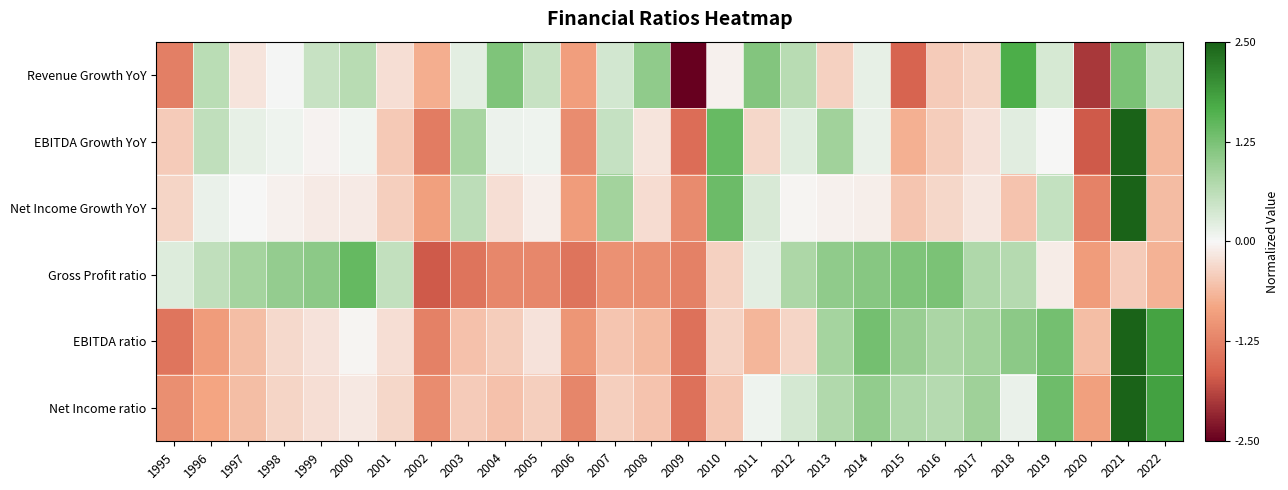

Reading left to right, what are all the values shown in this chart?

Revenue Growth YoY: 1995=-1.3	1996=0.6	1997=-0.2	1998=0.0	1999=0.5	2000=0.6	2001=-0.2	2002=-0.7	2003=0.2	2004=1.2	2005=0.5	2006=-0.9	2007=0.4	2008=1.1	2009=-2.7	2010=-0.1	2011=1.2	2012=0.6	2013=-0.4	2014=0.2	2015=-1.6	2016=-0.4	2017=-0.3	2018=1.7	2019=0.3	2020=-2.0	2021=1.2	2022=0.5
EBITDA Growth YoY: 1995=-0.4	1996=0.6	1997=0.2	1998=0.1	1999=-0.0	2000=0.1	2001=-0.5	2002=-1.3	2003=0.8	2004=0.1	2005=0.1	2006=-1.1	2007=0.5	2008=-0.2	2009=-1.5	2010=1.4	2011=-0.3	2012=0.2	2013=0.9	2014=0.2	2015=-0.7	2016=-0.4	2017=-0.2	2018=0.2	2019=-0.0	2020=-1.7	2021=3.7	2022=-0.6
Net Income Growth YoY: 1995=-0.4	1996=0.1	1997=-0.0	1998=-0.1	1999=-0.1	2000=-0.1	2001=-0.4	2002=-0.9	2003=0.6	2004=-0.2	2005=-0.1	2006=-0.9	2007=0.9	2008=-0.3	2009=-1.1	2010=1.4	2011=0.3	2012=-0.0	2013=-0.1	2014=-0.1	2015=-0.5	2016=-0.3	2017=-0.2	2018=-0.5	2019=0.5	2020=-1.2	2021=4.3	2022=-0.6
Gross Profit ratio: 1995=0.3	1996=0.6	1997=0.8	1998=1.0	1999=1.1	2000=1.4	2001=0.6	2002=-1.7	2003=-1.4	2004=-1.2	2005=-1.2	2006=-1.4	2007=-1.1	2008=-1.1	2009=-1.3	2010=-0.4	2011=0.2	2012=0.8	2013=1.0	2014=1.1	2015=1.2	2016=1.2	2017=0.8	2018=0.7	2019=-0.1	2020=-0.9	2021=-0.4	2022=-0.7
EBITDA ratio: 1995=-1.4	1996=-0.9	1997=-0.6	1998=-0.3	1999=-0.2	2000=-0.0	2001=-0.2	2002=-1.3	2003=-0.5	2004=-0.4	2005=-0.2	2006=-1.0	2007=-0.5	2008=-0.6	2009=-1.5	2010=-0.4	2011=-0.6	2012=-0.3	2013=0.8	2014=1.3	2015=1.0	2016=0.8	2017=0.9	2018=1.1	2019=1.3	2020=-0.6	2021=2.7	2022=1.8
Net Income ratio: 1995=-1.1	1996=-0.8	1997=-0.6	1998=-0.3	1999=-0.2	2000=-0.1	2001=-0.3	2002=-1.1	2003=-0.4	2004=-0.5	2005=-0.4	2006=-1.2	2007=-0.4	2008=-0.5	2009=-1.5	2010=-0.5	2011=0.1	2012=0.4	2013=0.7	2014=1.0	2015=0.8	2016=0.7	2017=0.9	2018=0.1	2019=1.4	2020=-0.9	2021=3.1	2022=1.8